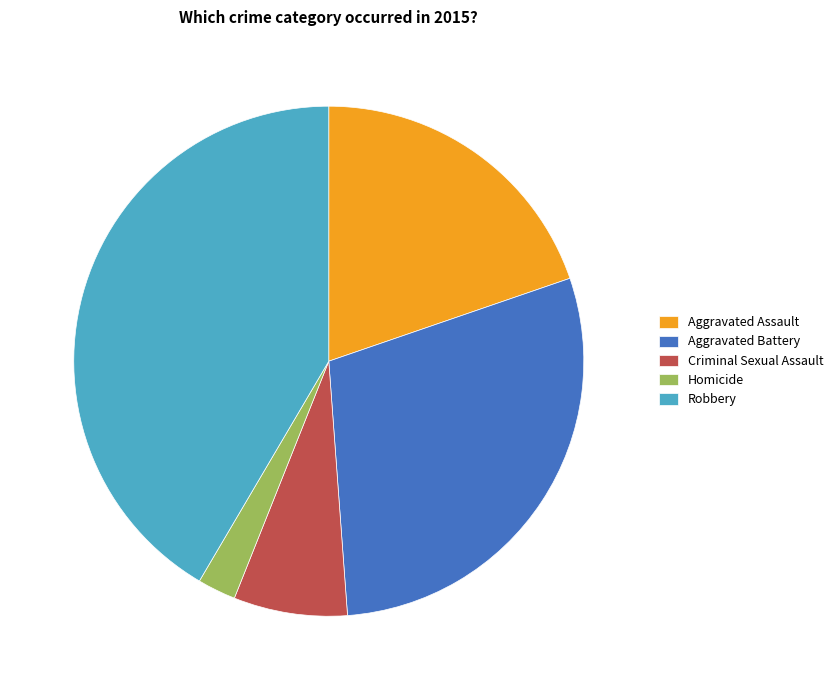

Rank the categories by value from highest to lowest.

Robbery, Aggravated Battery, Aggravated Assault, Criminal Sexual Assault, Homicide